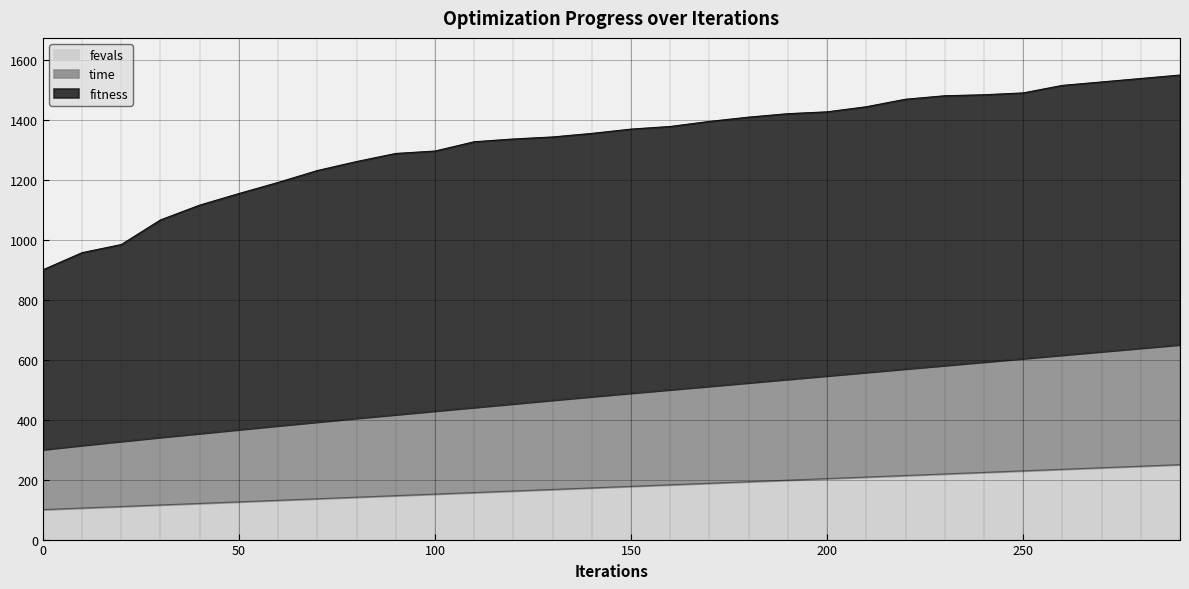

Is the value of fevals at 210 greater than the value of time at 200?

No